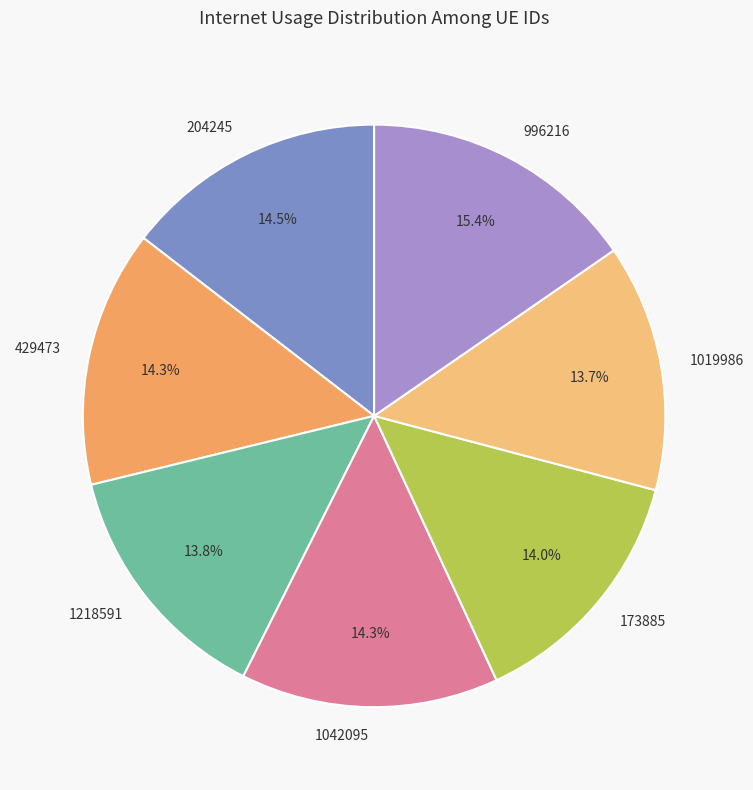

Is 204245 the majority of the pie?

No